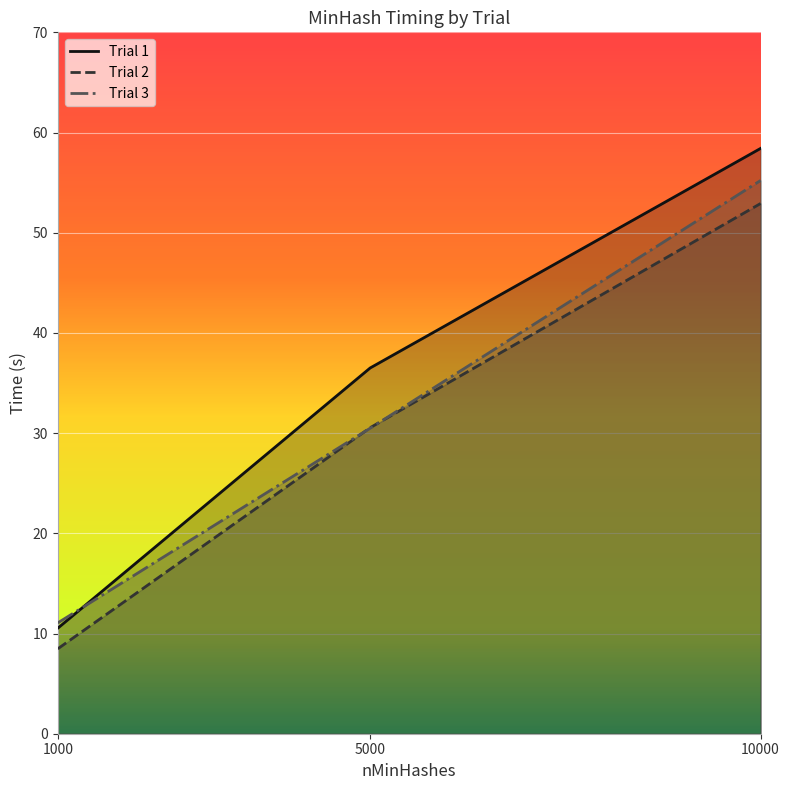

The value of Trial 1 at 1000 is 3.9. True or false?

False